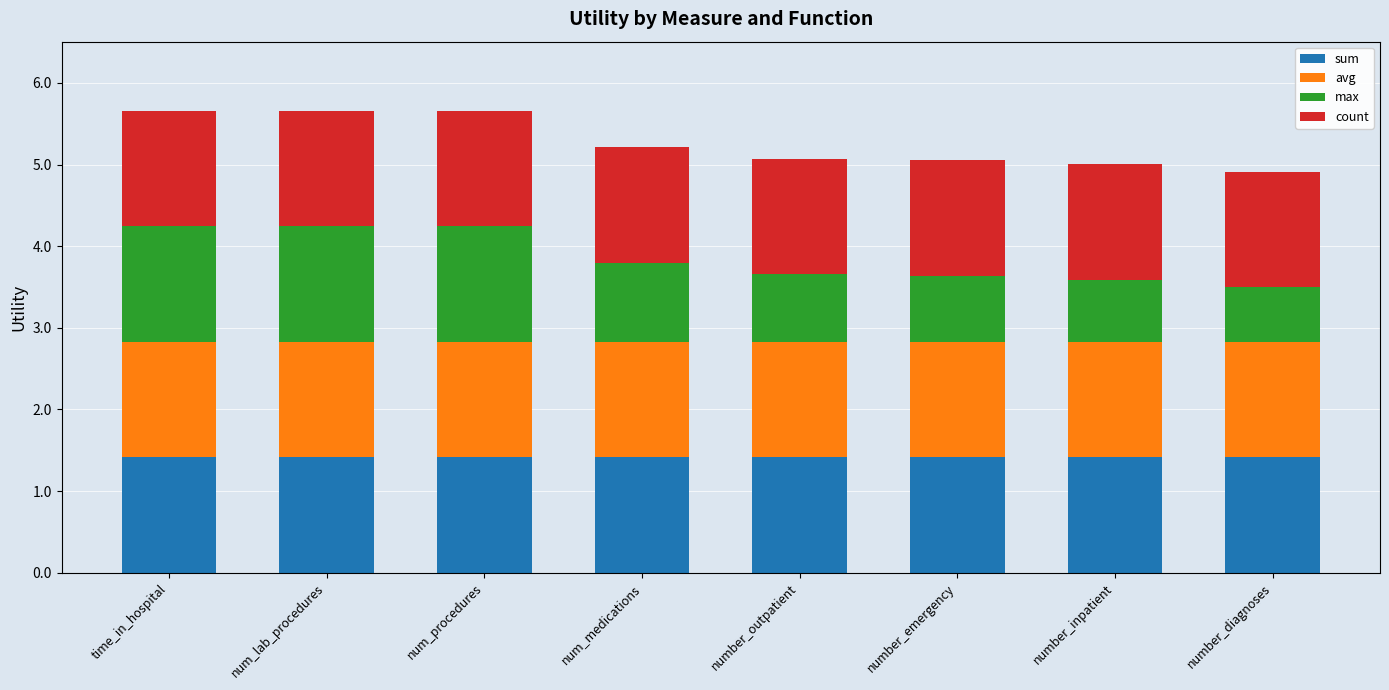

What is the lowest value of the sum series?

1.4